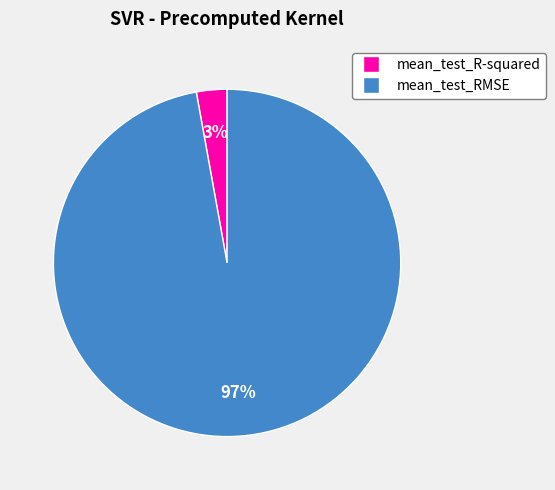

How many segments does this pie chart have?

2